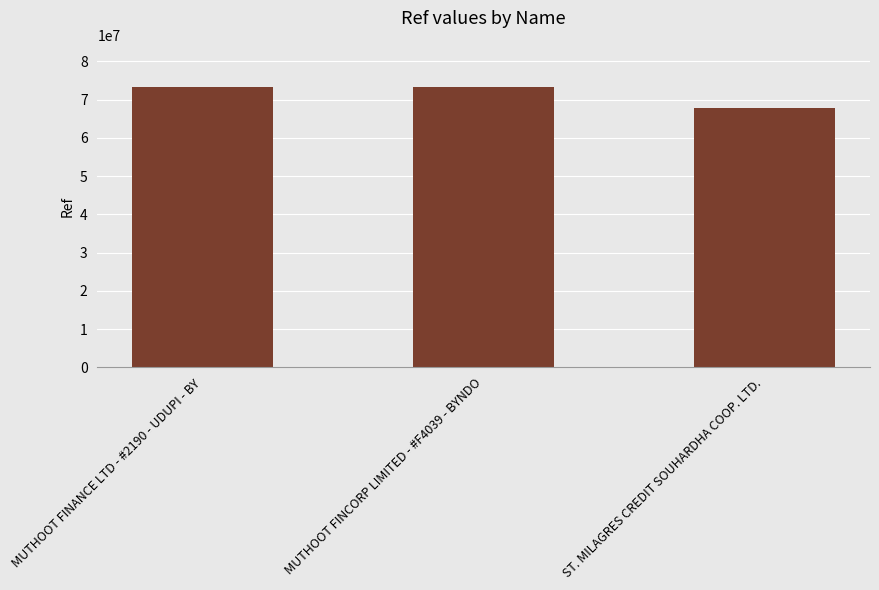

True or false: the data shows 25404519 at ST. MILAGRES CREDIT SOUHARDHA COOP. LTD..

False